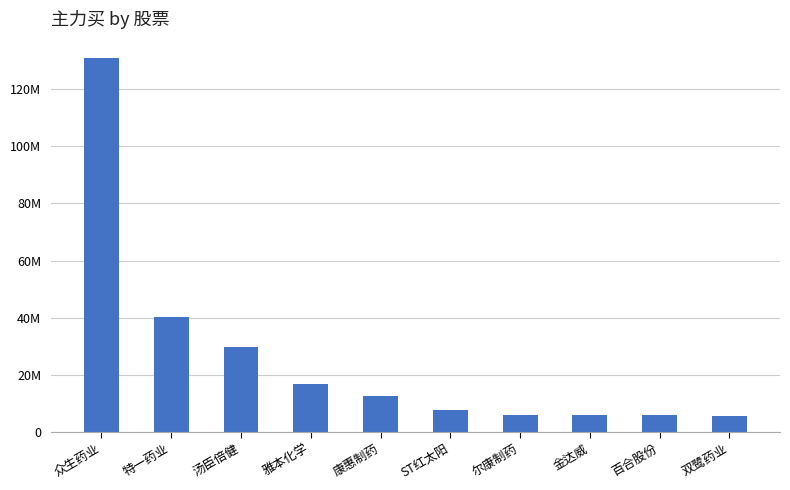

Is it true that the value at 尔康制药 is 6079988?

True